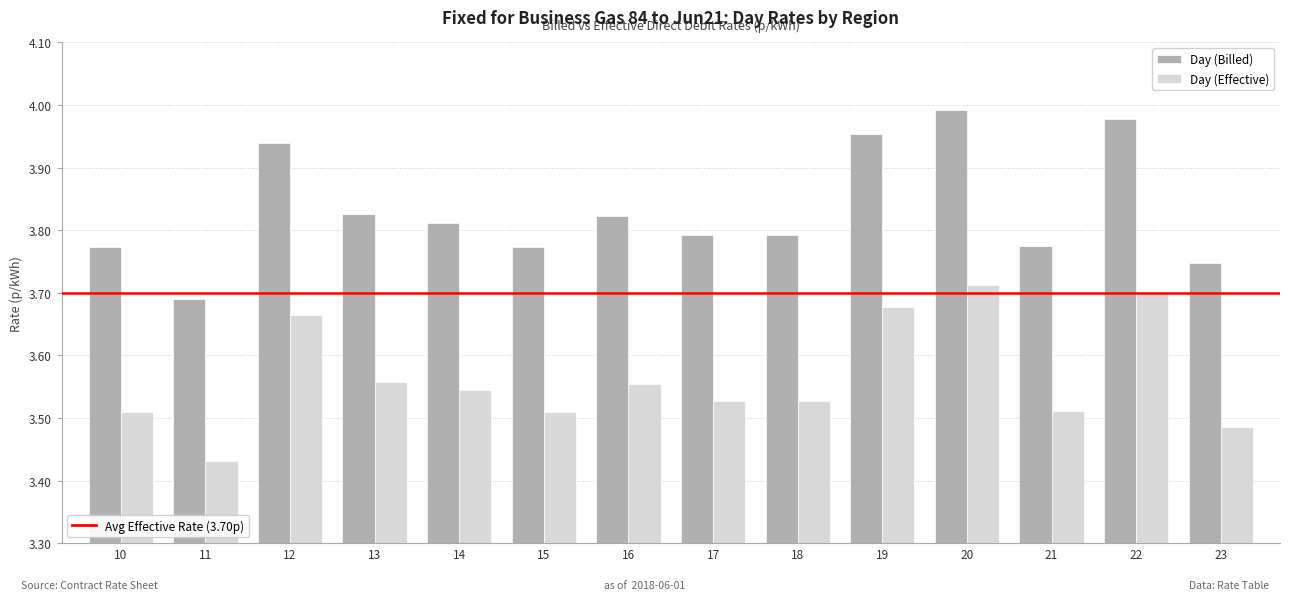

At which category does the chart reach its minimum across all series?

11